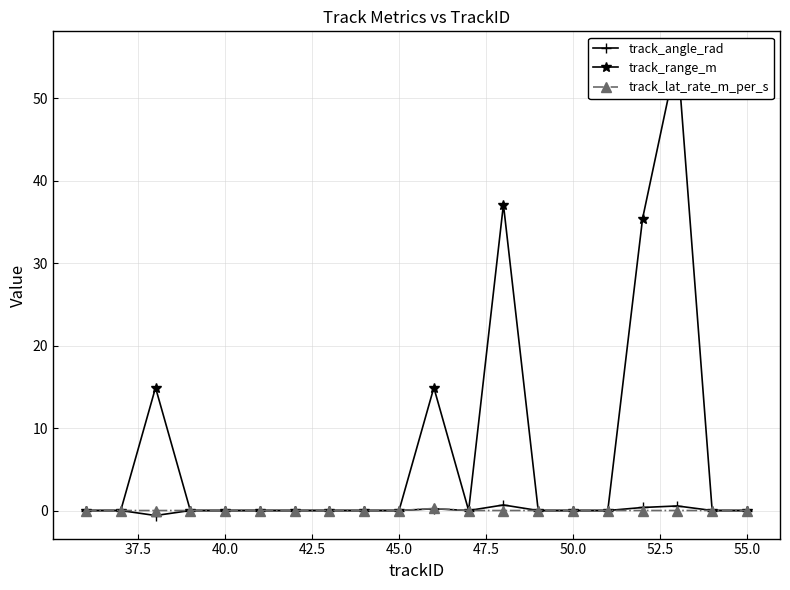

The value of track_angle_rad at 50.0 is -0.0. True or false?

True